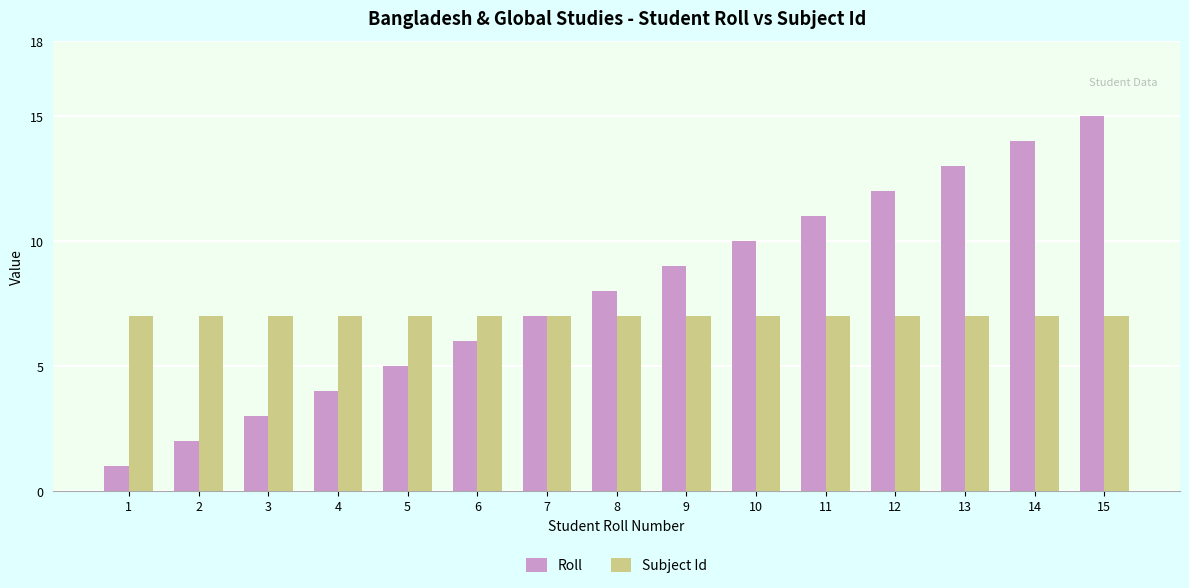

Between 2 and 9, which series saw the biggest shift?

Roll